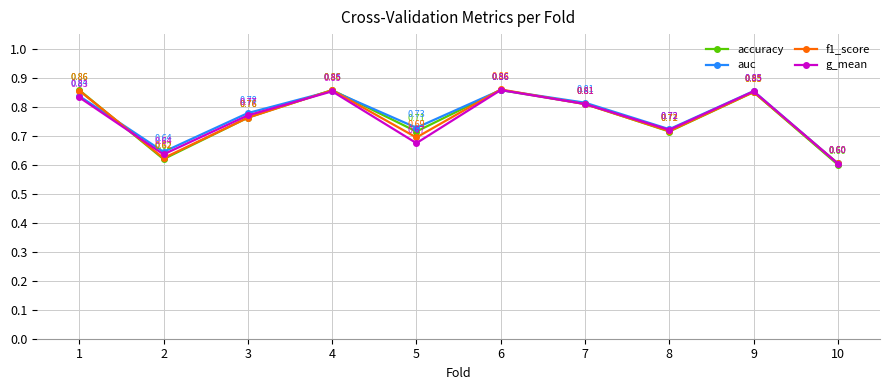

List the series in order of their overall mean, lowest first.

g_mean, f1_score, accuracy, auc